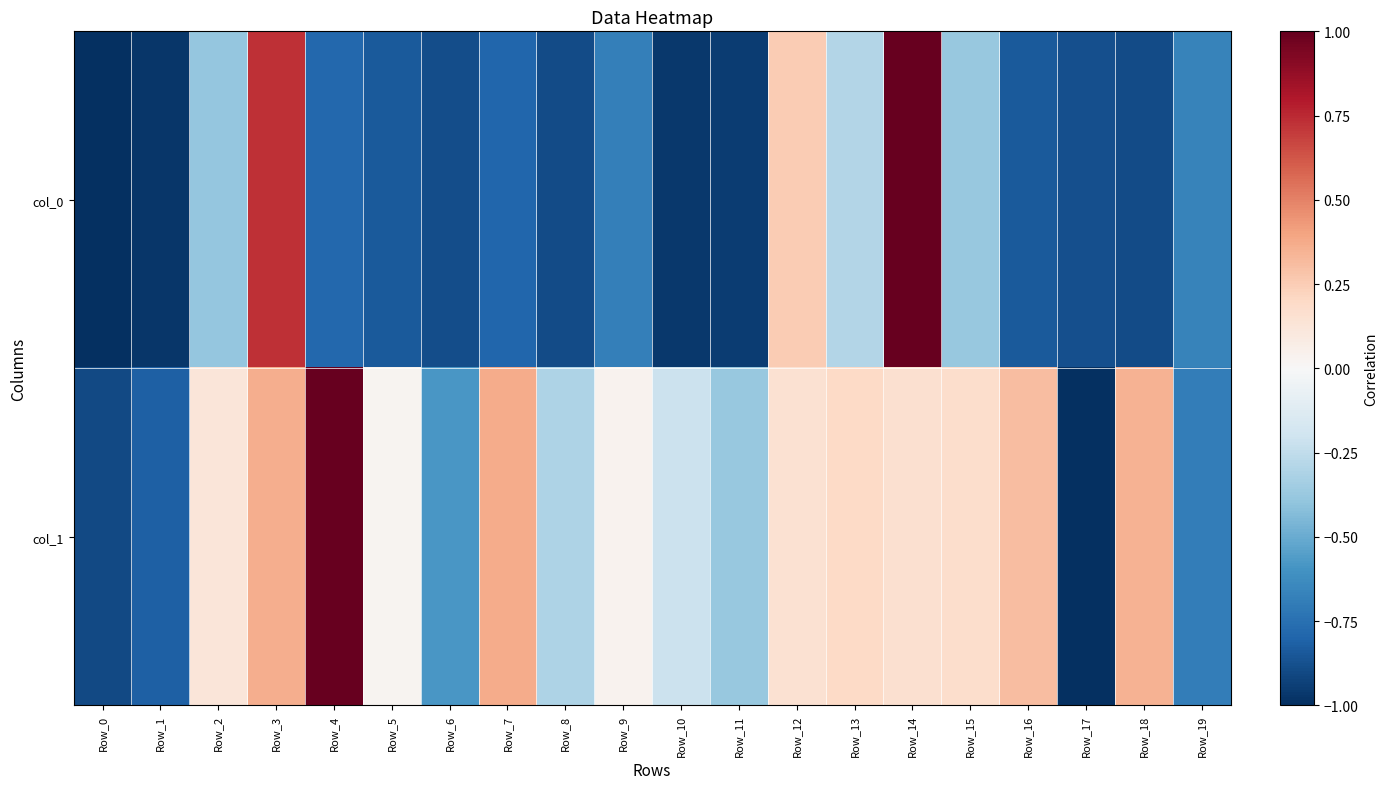

At which category does the chart reach its peak across all series?

Row_14